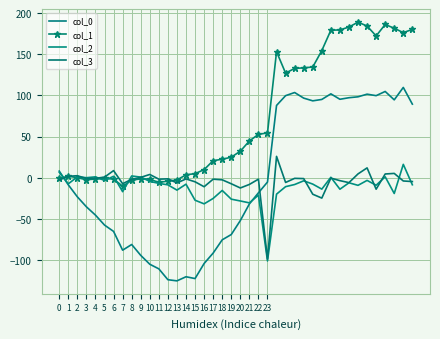

What is the average value of the col_0 series?

-1.9